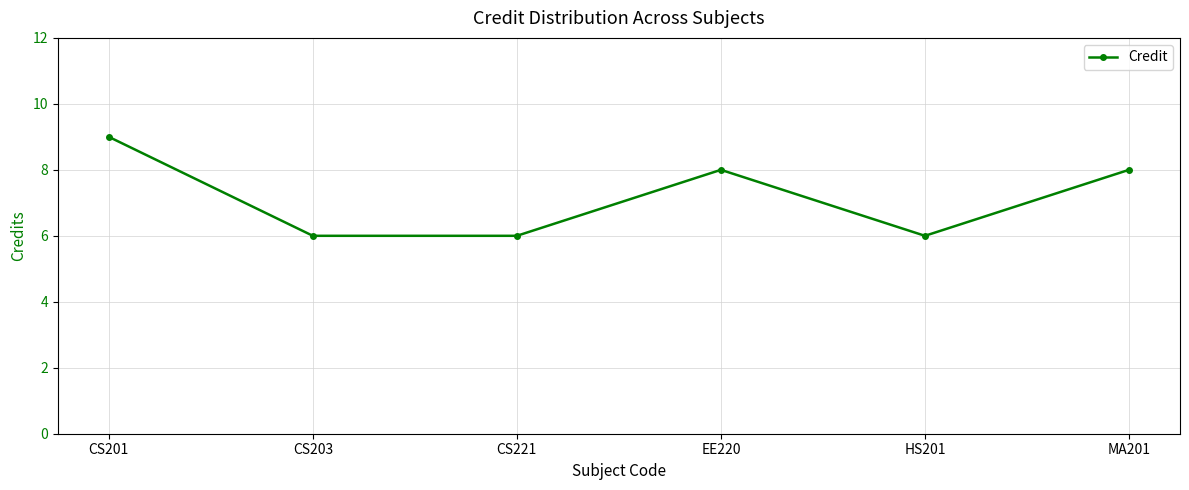

The value at HS201 is 6. True or false?

True